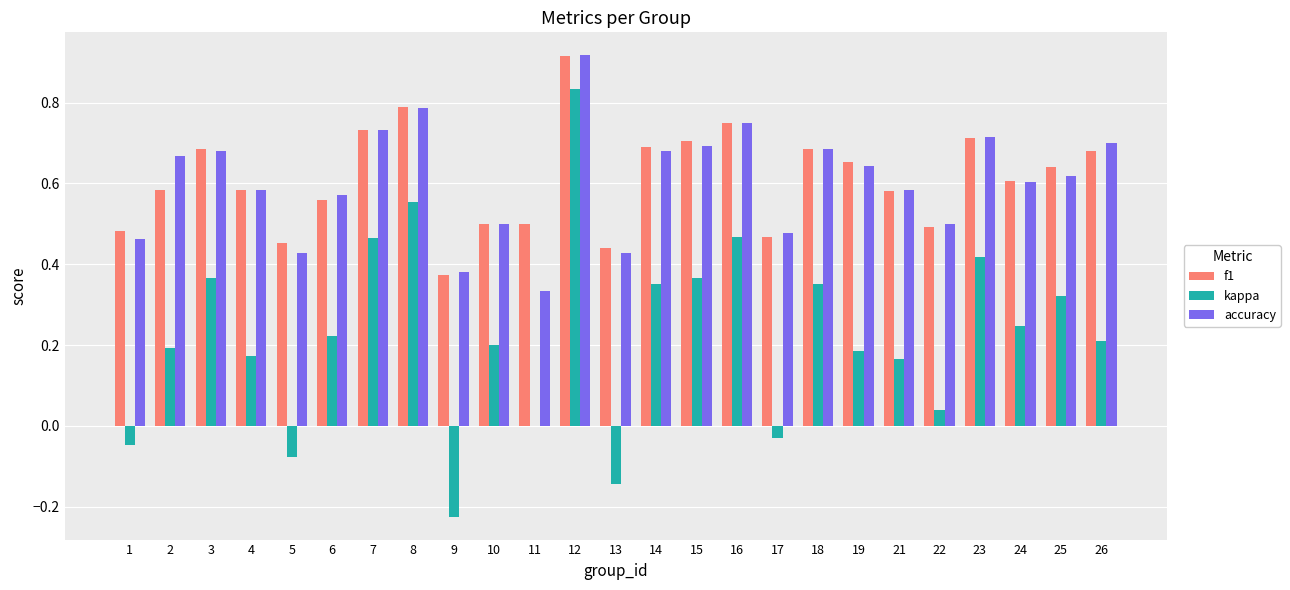

What is the total value across all series at 4?

1.3